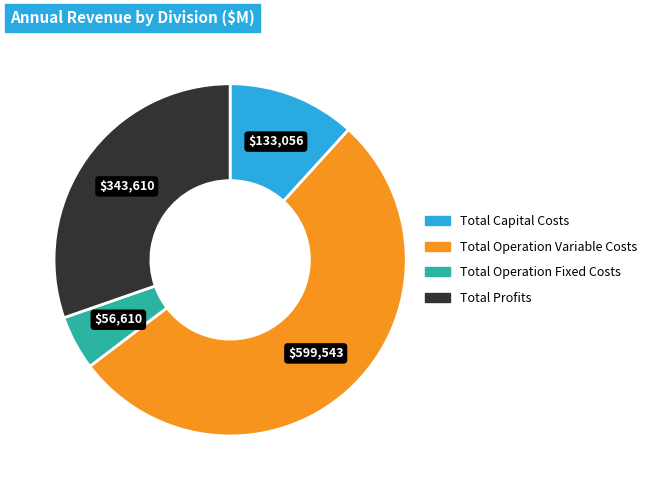

True or false: Total Operation Fixed Costs accounts for 5% of the total.

True